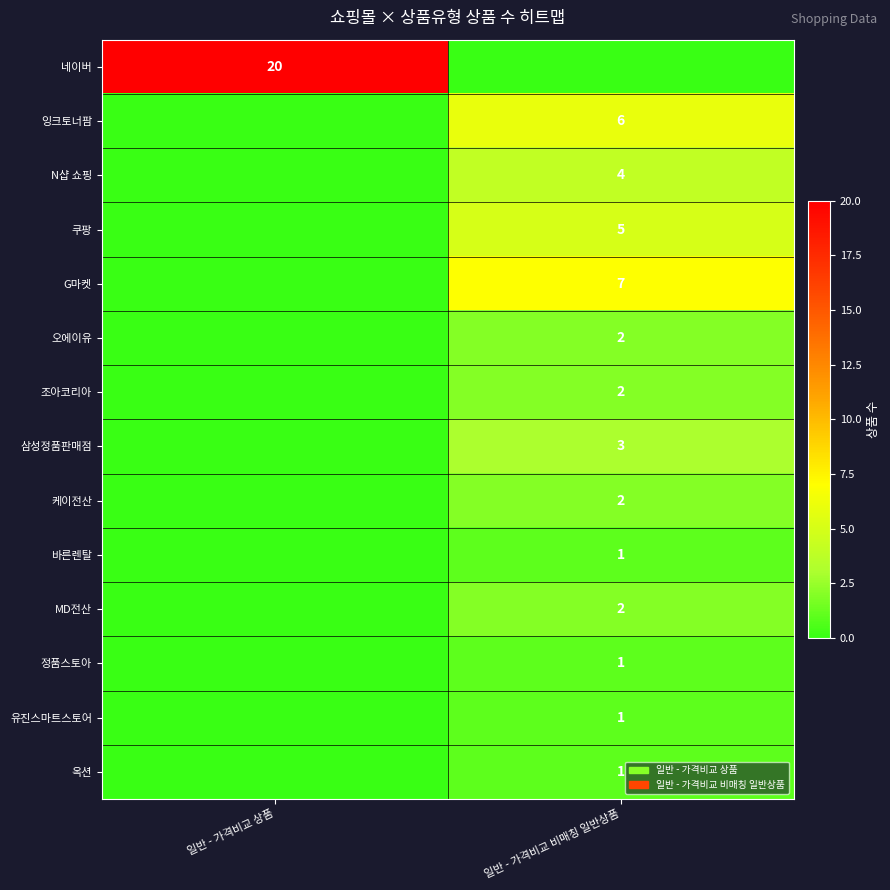

Is it true that 조아코리아 equals 1 at 일반 - 가격비교 비매칭 일반상품?

False